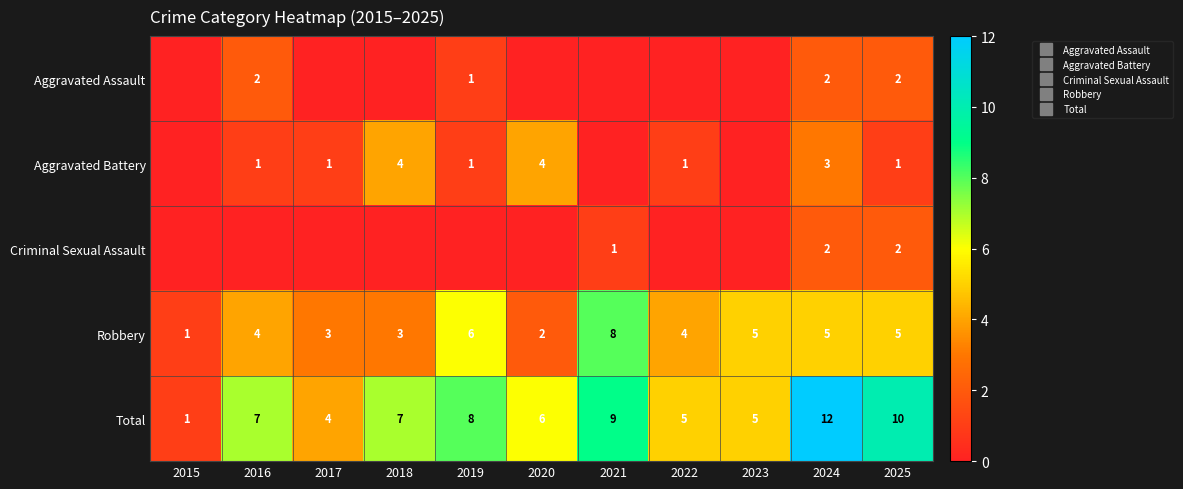

What is the sum of all Total values?

74